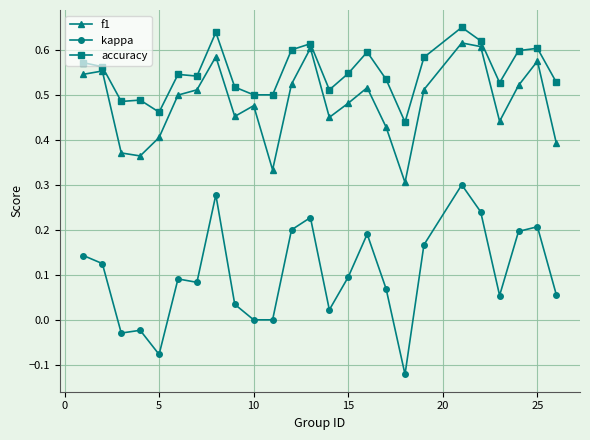

True or false: kappa has more than 0 interior local peaks.

True